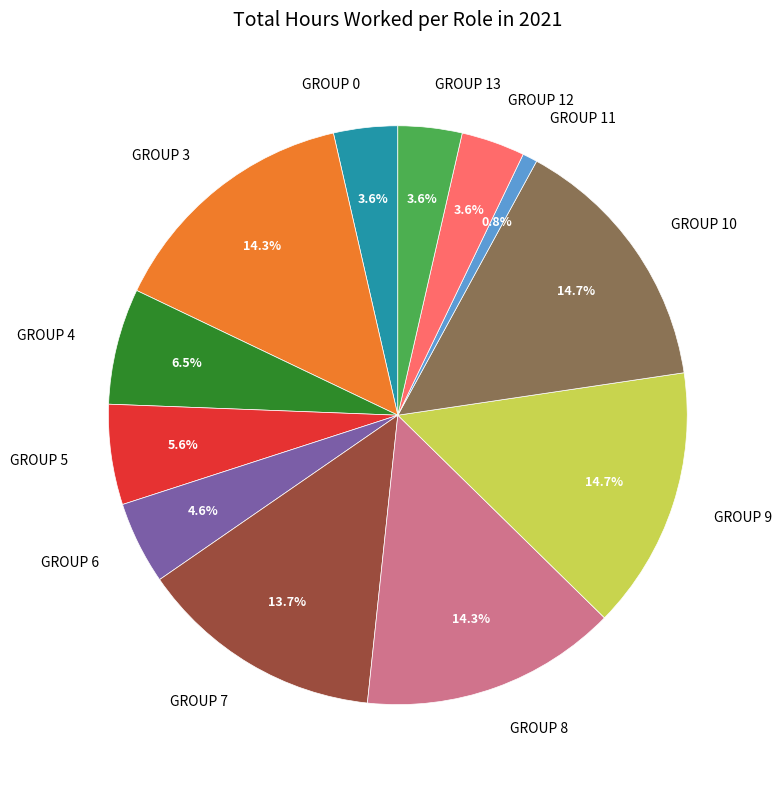

How many segments does this pie chart have?

12